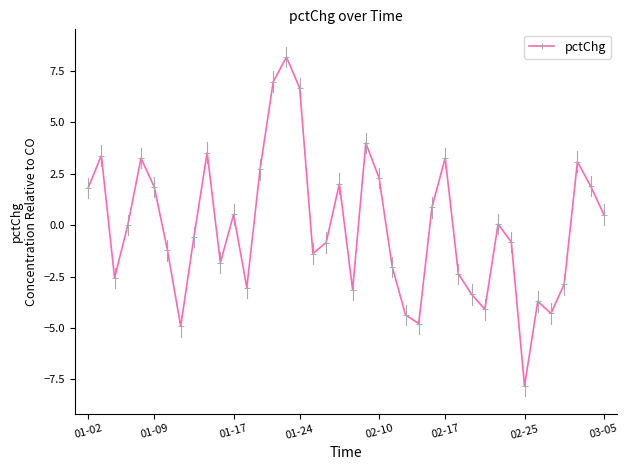

What is the sum of all values?

-3.3